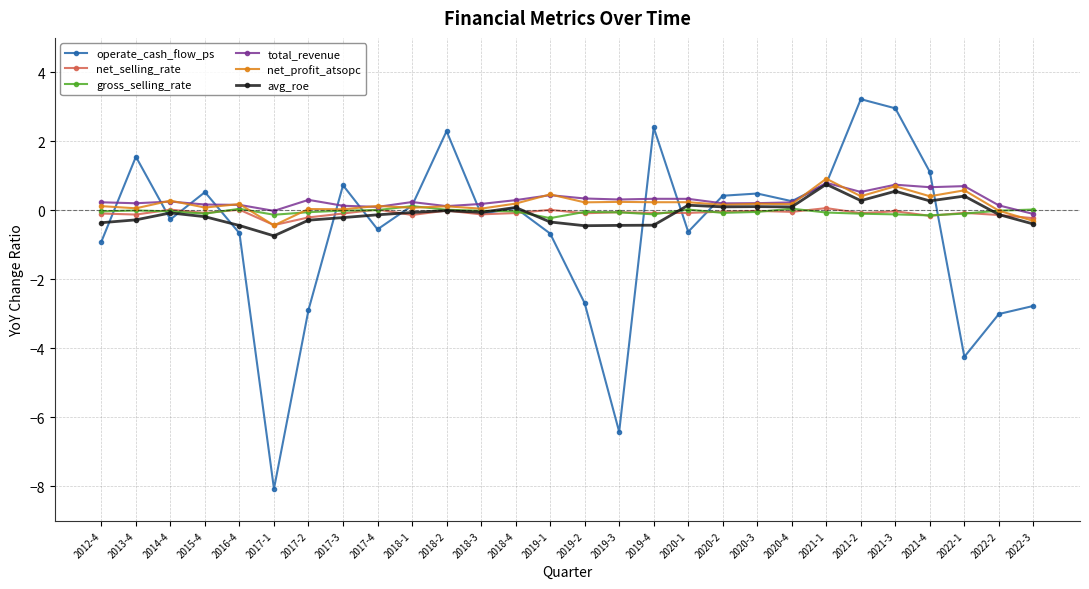

True or false: net_profit_atsopc has more than 0 points higher than both neighbors.

True